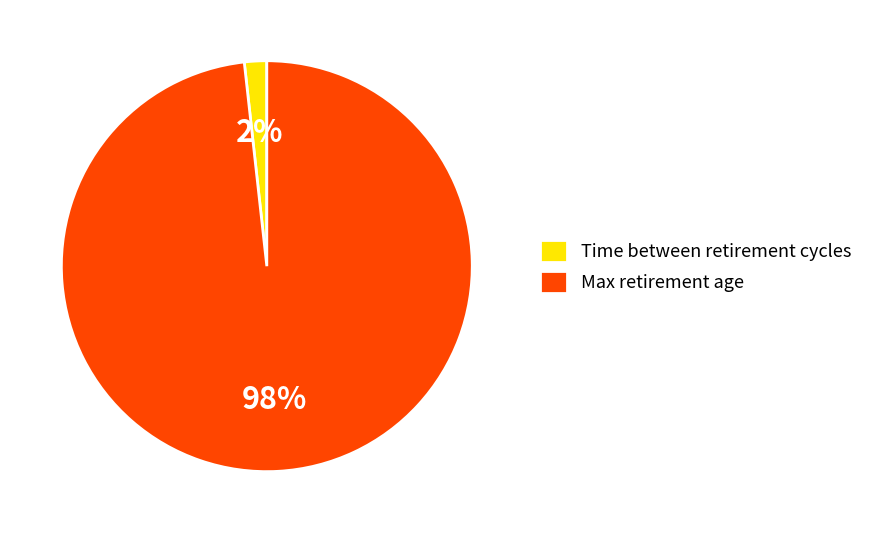

Between Time between retirement cycles and Max retirement age, which is larger?

Max retirement age